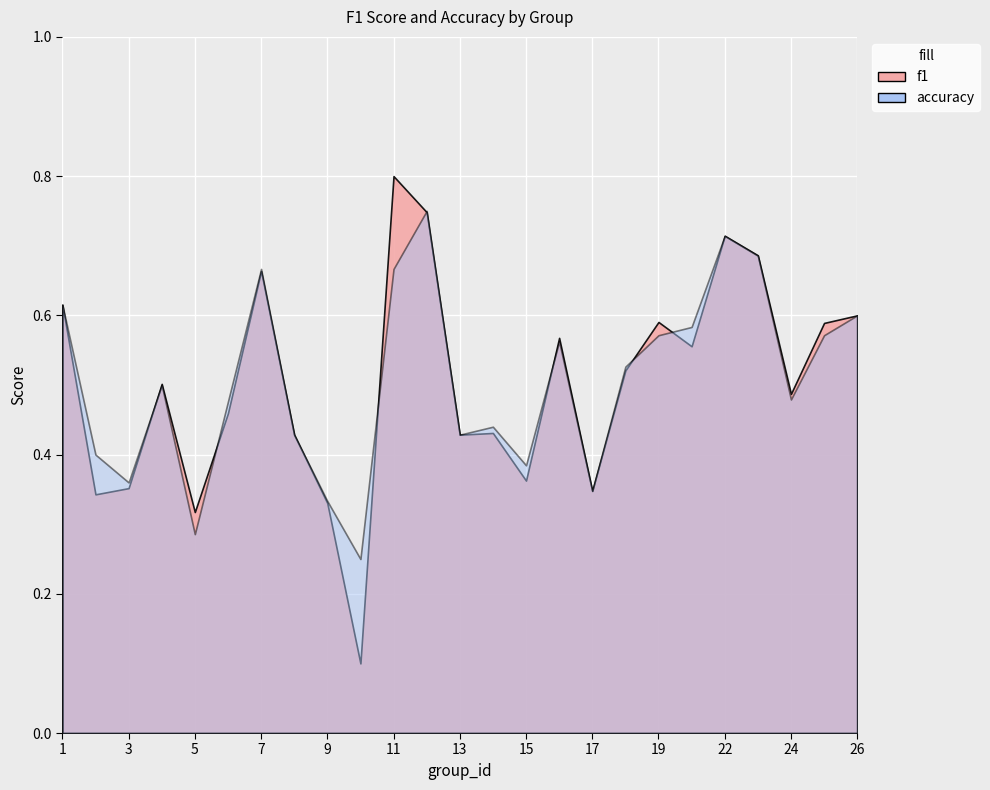

Which label corresponds to the largest value in the chart?

11